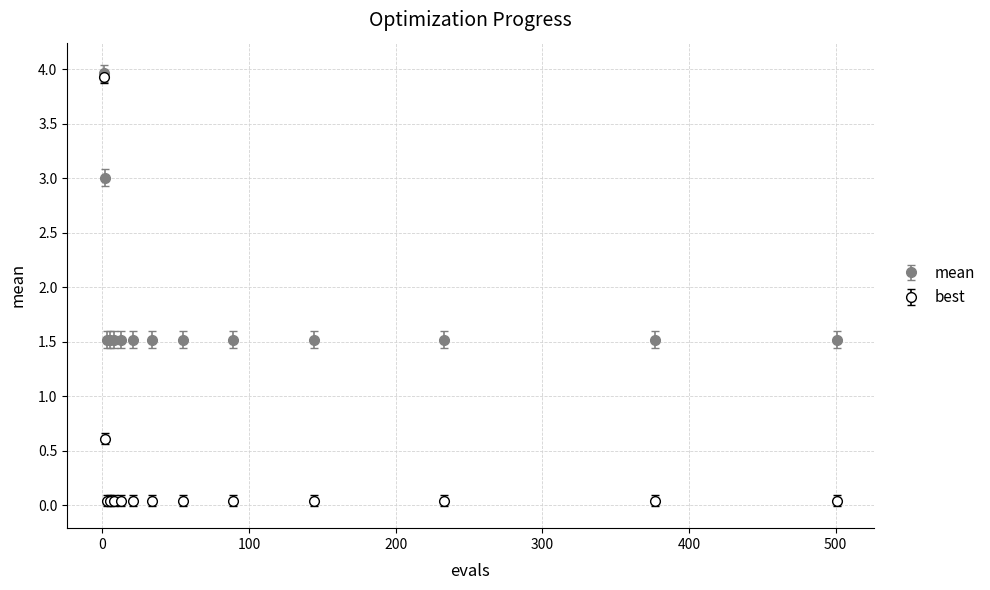

Which series has the largest range (max minus min)?

best